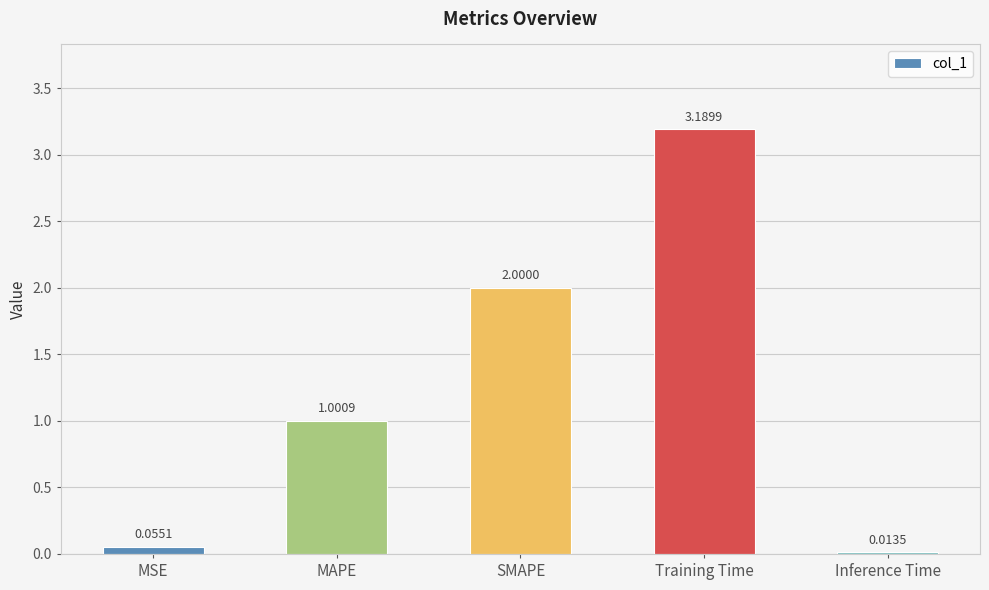

How many distinct data groups are displayed?

1